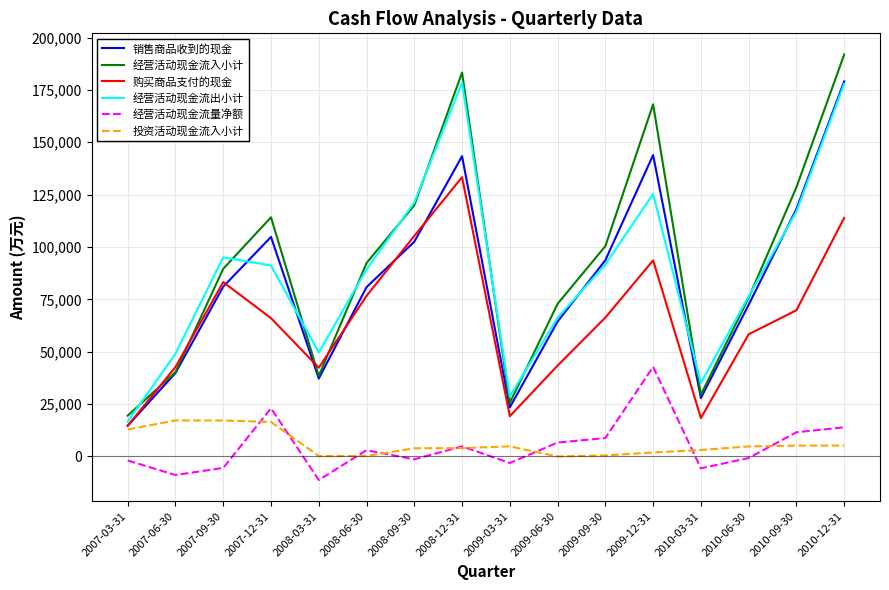

True or false: 购买商品支付的现金 and 经营活动现金流量净额 intersect in this chart.

False